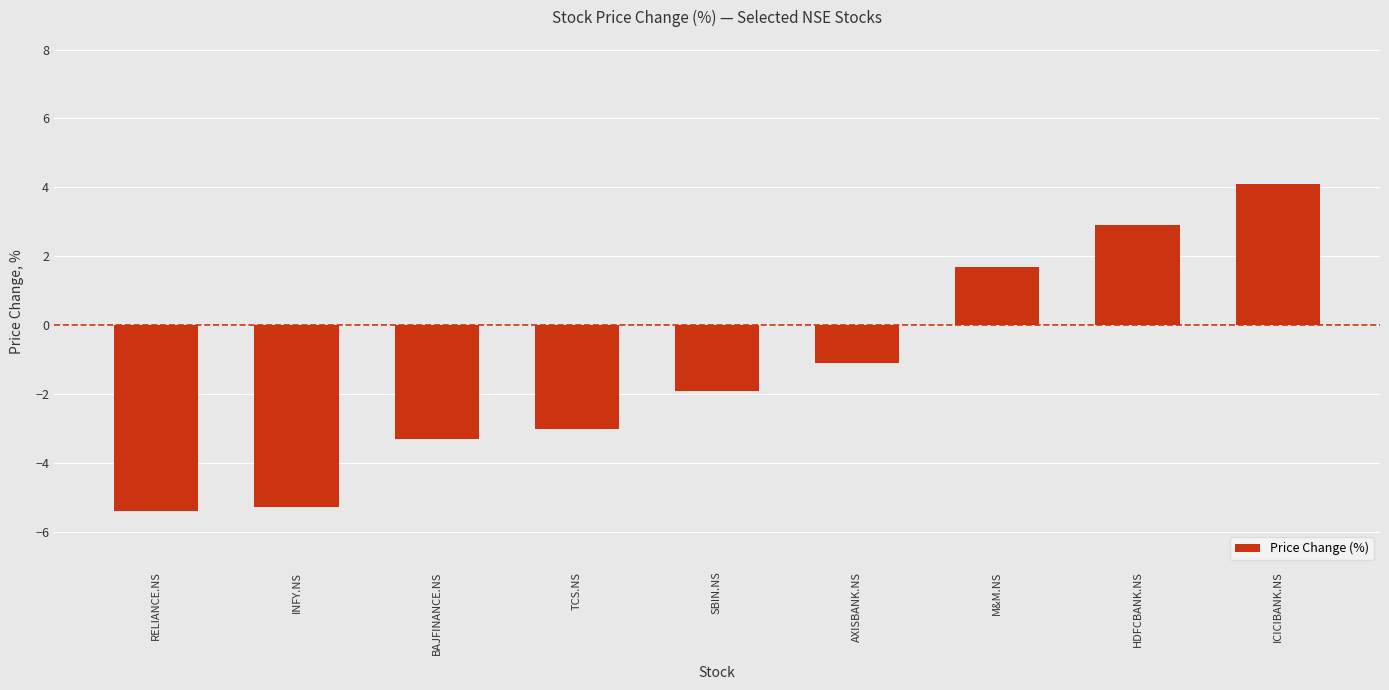

What is the smallest value displayed?

-5.4